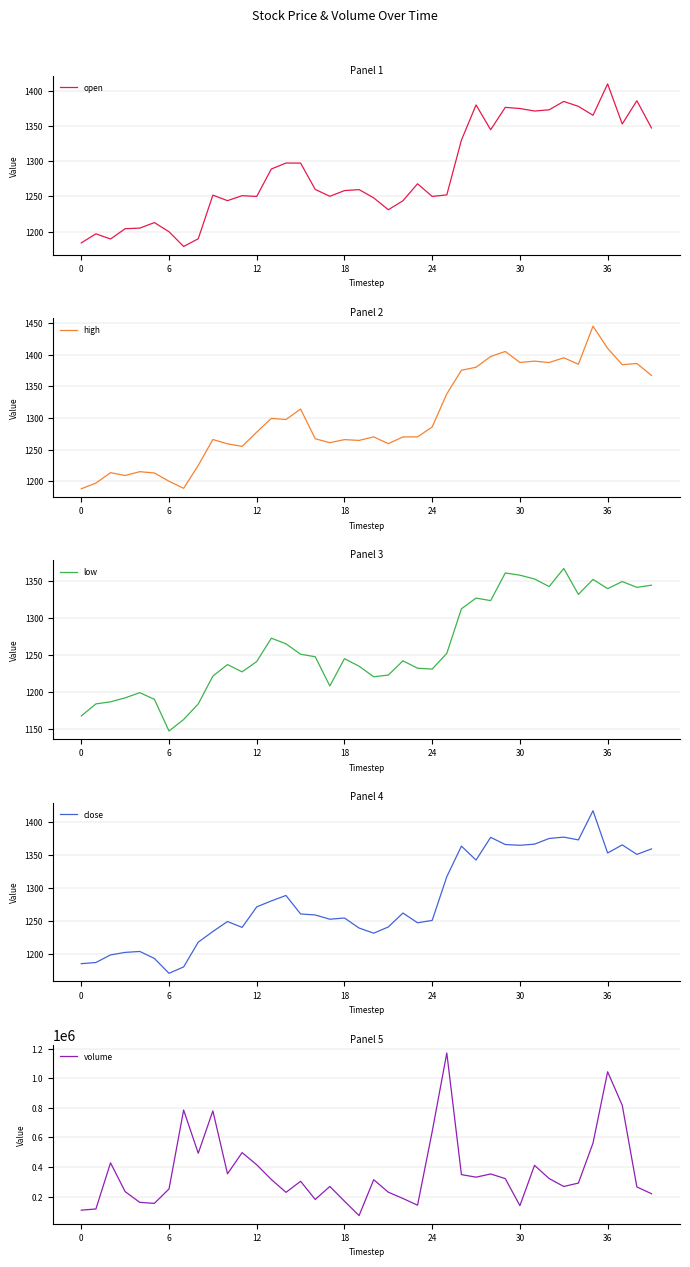

The open series shows 1409.9 at 36. True or false?

True